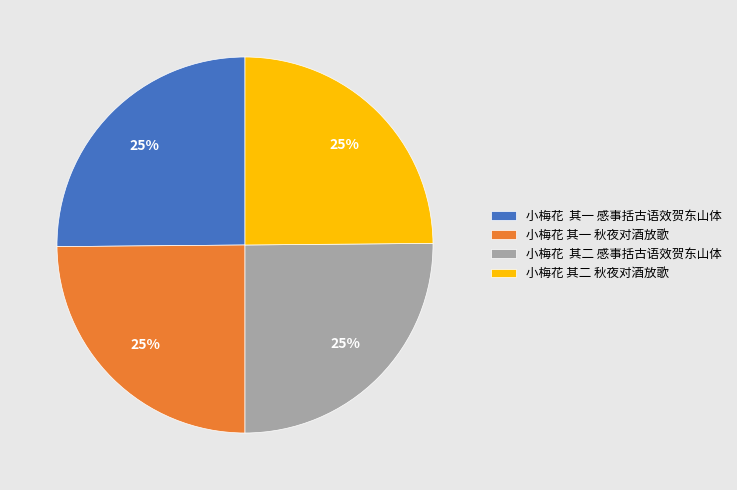

True or false: 小梅花 其二 感事括古语效贺东山体 accounts for 25% of the total.

True